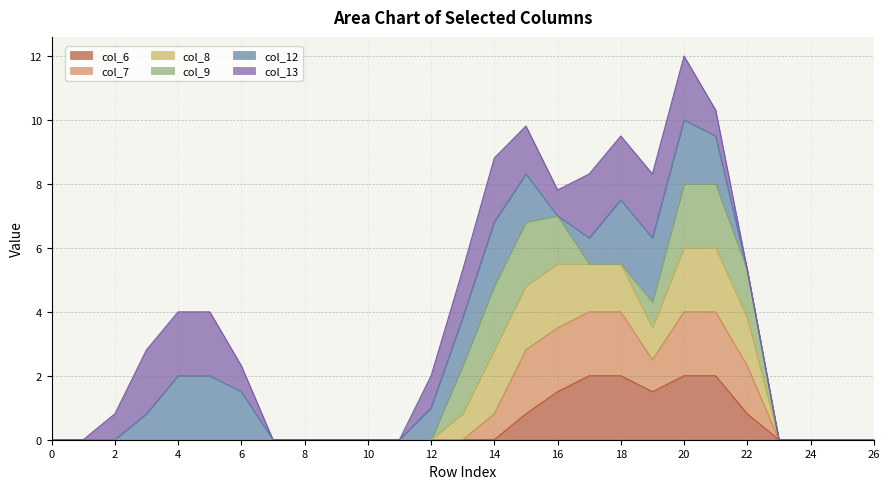

How many lines are shown in the chart?

6